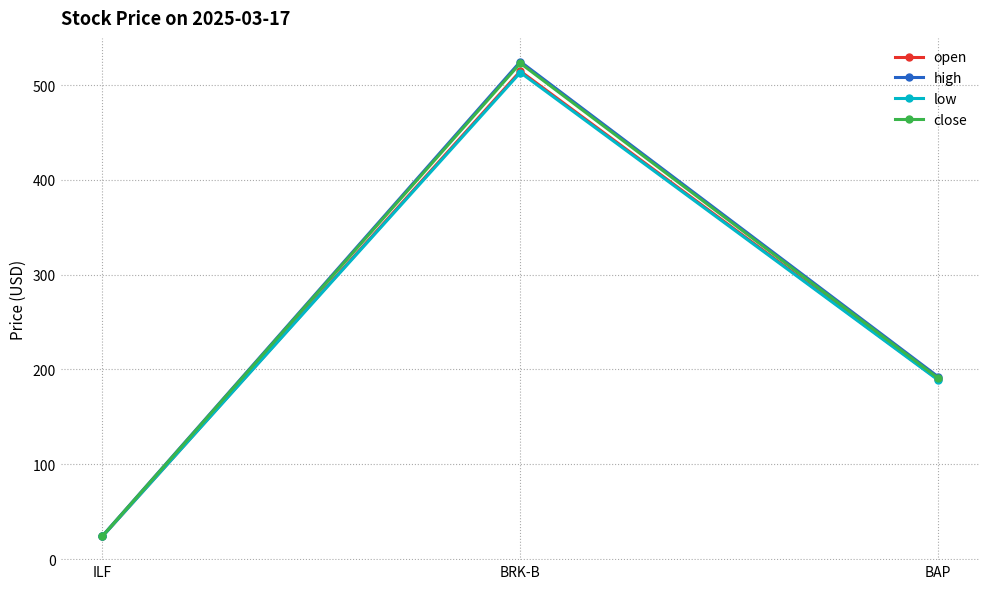

Which label corresponds to the largest value in the chart?

BRK-B